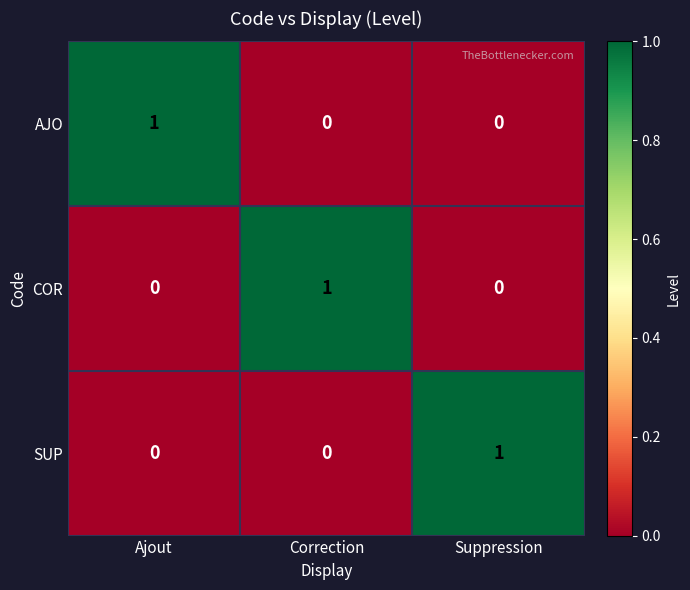

Reading left to right, what are all the values shown in this chart?

AJO: Ajout=1	Correction=0	Suppression=0
COR: Ajout=0	Correction=1	Suppression=0
SUP: Ajout=0	Correction=0	Suppression=1